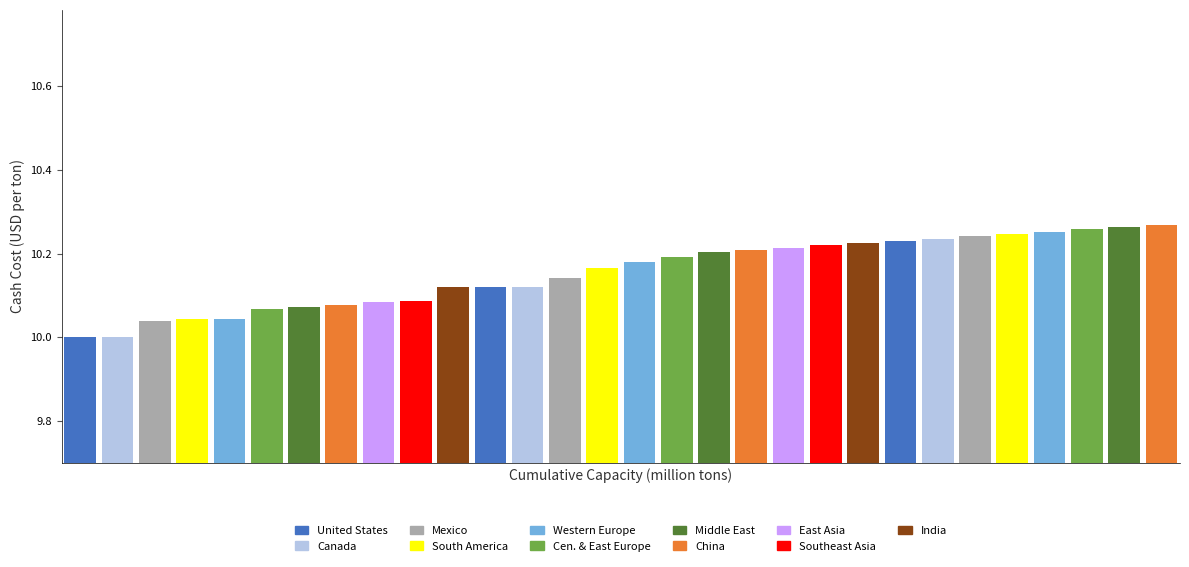

What is the difference between the maximum and minimum values?

0.3